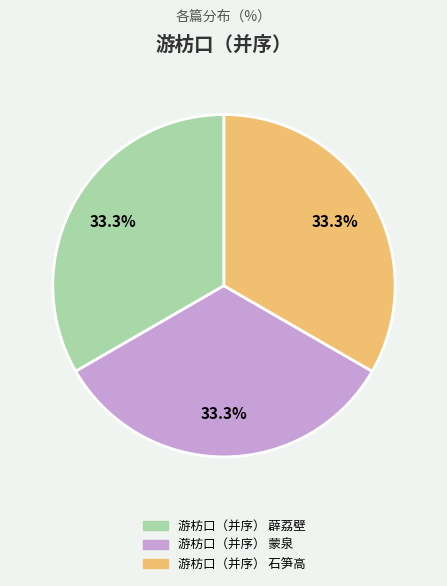

What portion of the pie excludes 游枋口（并序） 石笋高?

66.7%